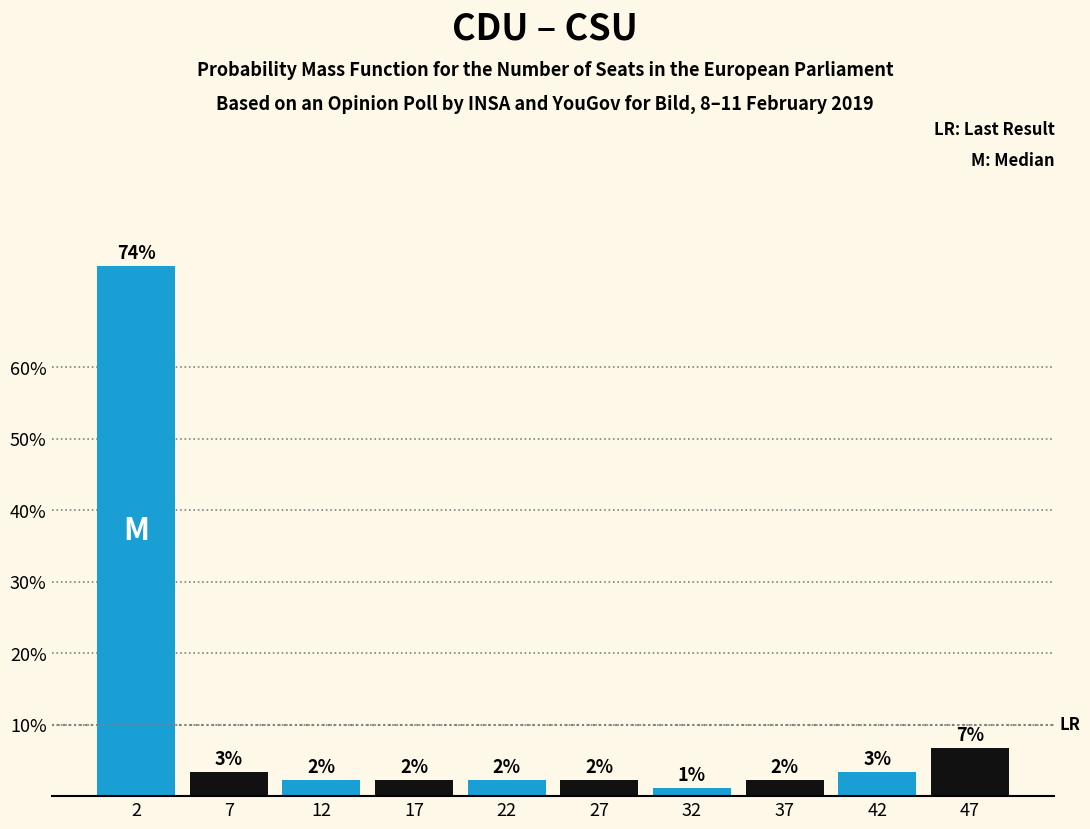

Does the chart contain any negative values?

No